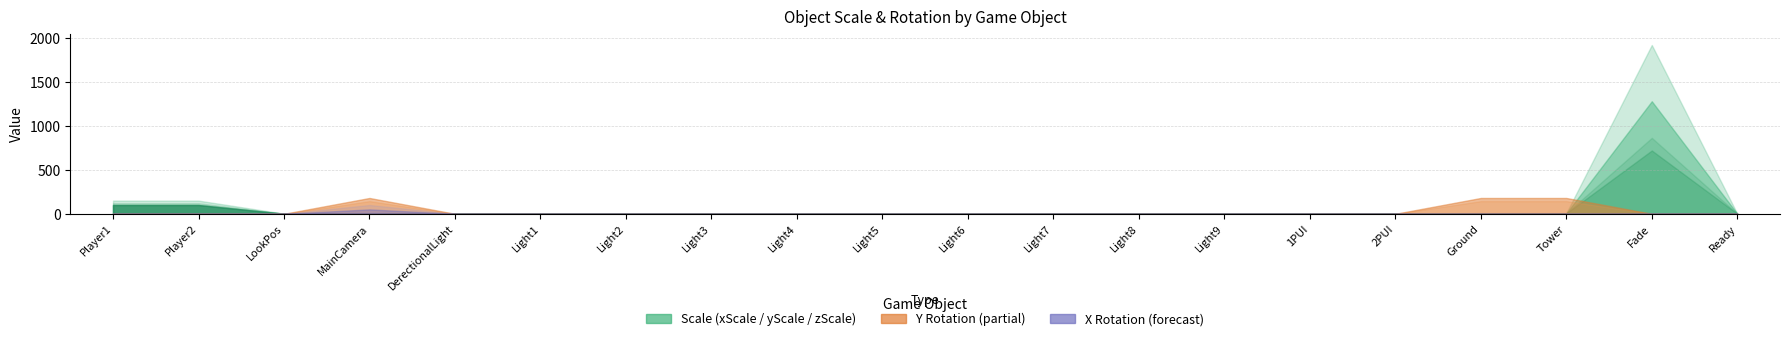

How many intersections are there between xScale and yRotation?

4